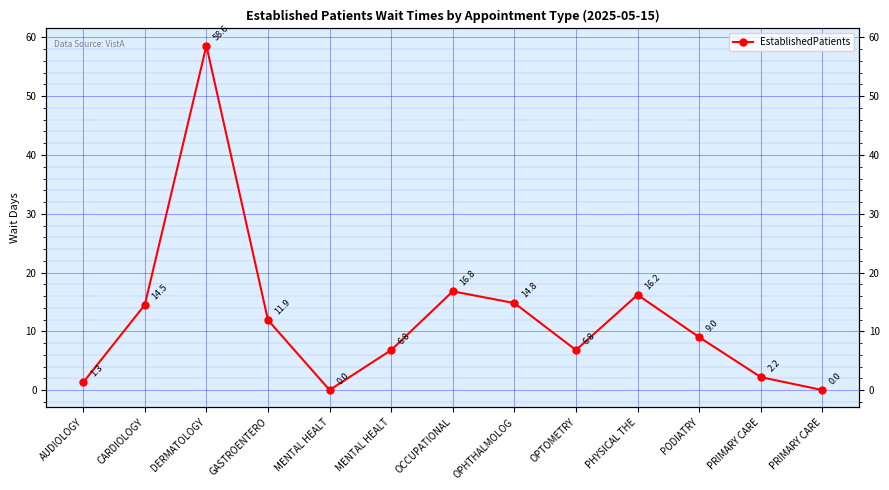

At which category does the data reach its first local peak?

DERMATOLOGY